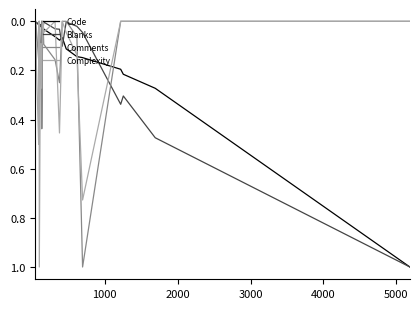

True or false: Complexity and Blanks intersect in this chart.

True